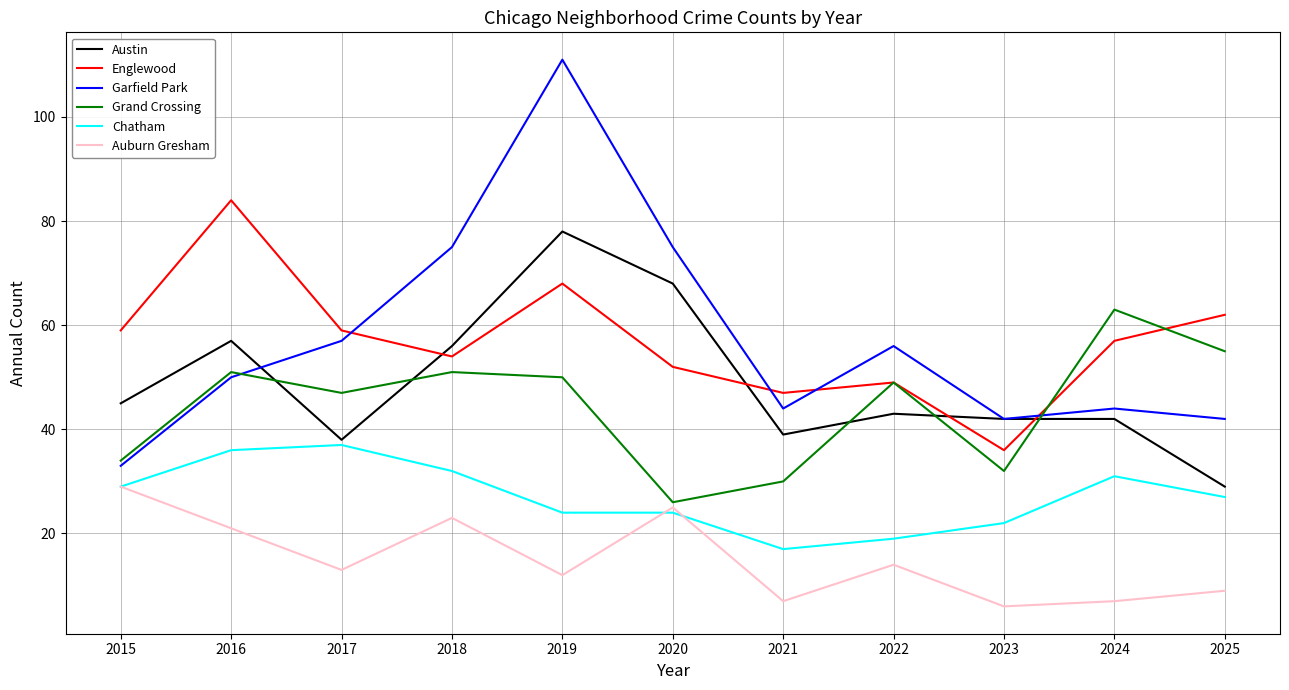

What is the spread (max minus min) of values at 2025?

53